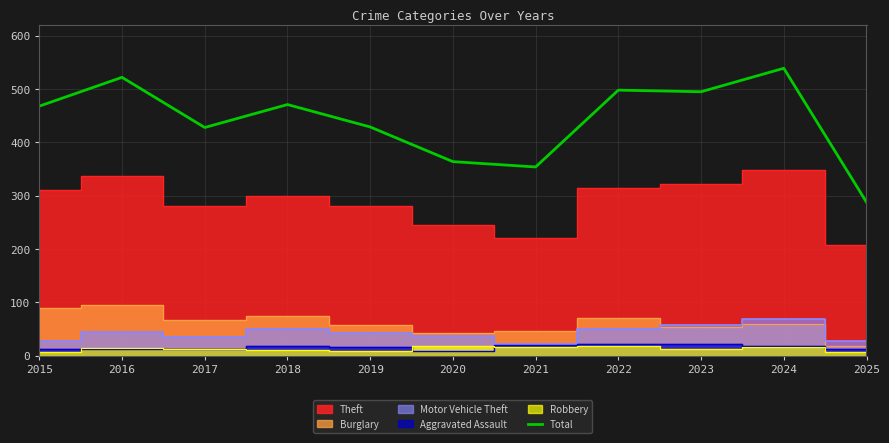

The chart shows a value of 429 at 2019. True or false?

True